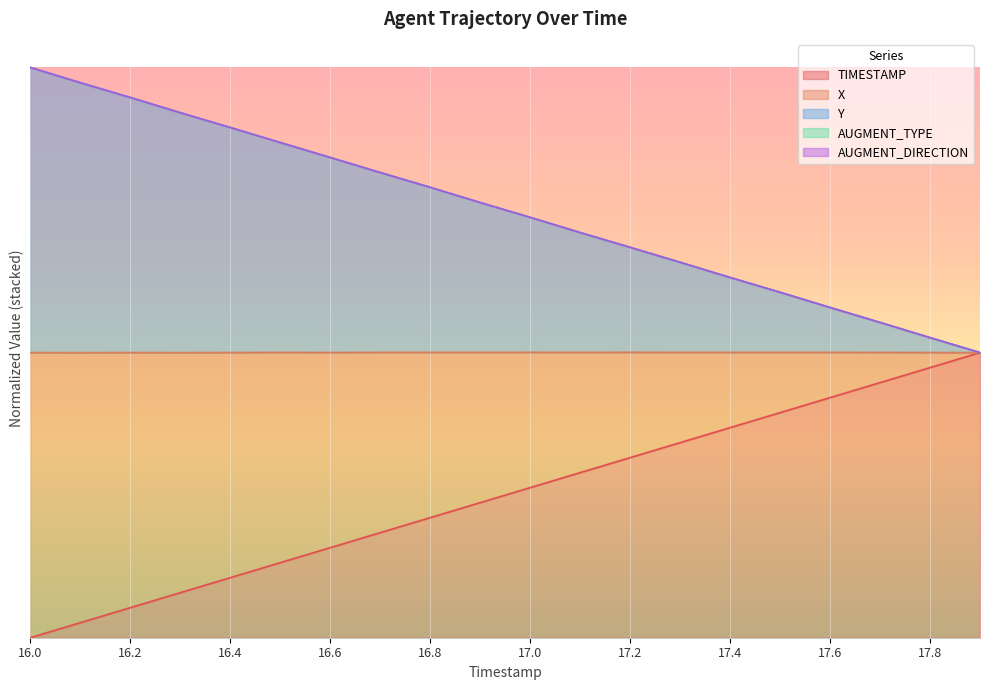

What is the average value of the X series?

1.5